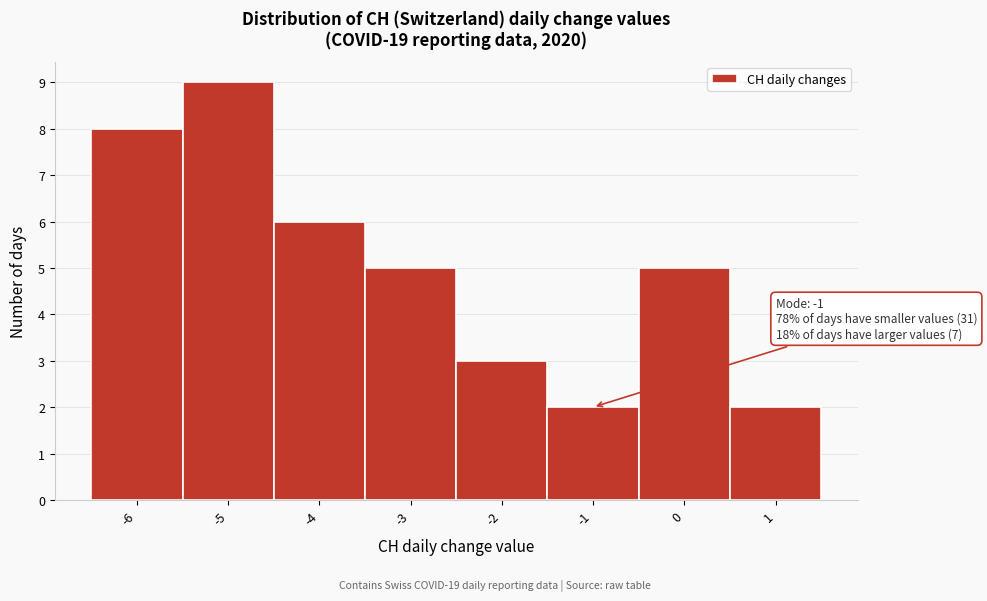

Which range on the x-axis has the tallest bar?

-5.5 to -4.5